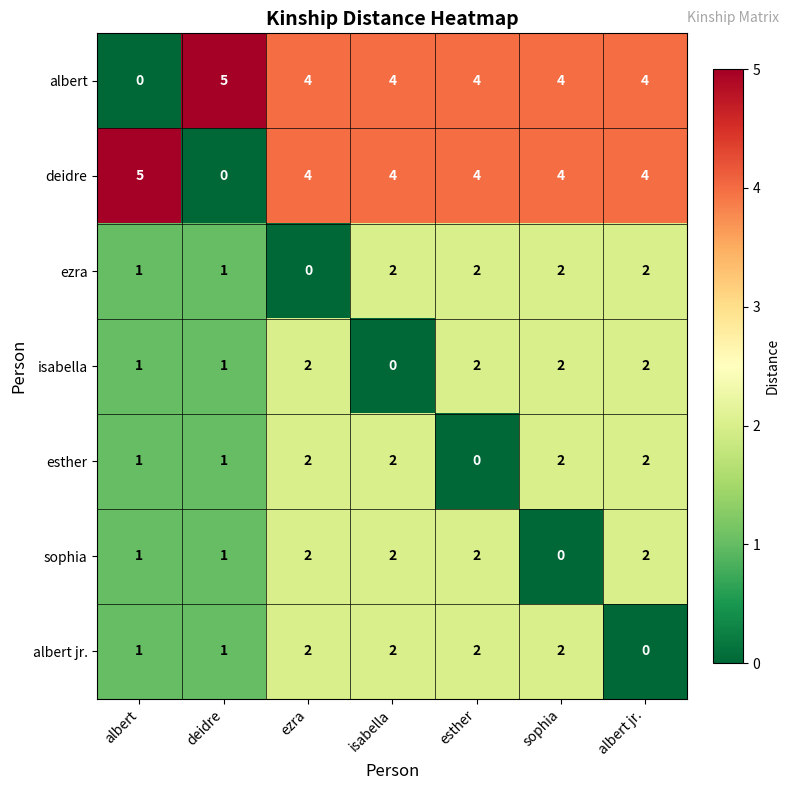

What is the maximum value shown in the chart?

5